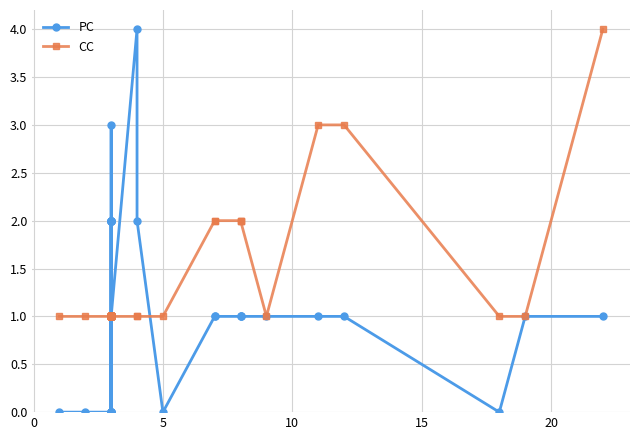

How many lines are shown in the chart?

2